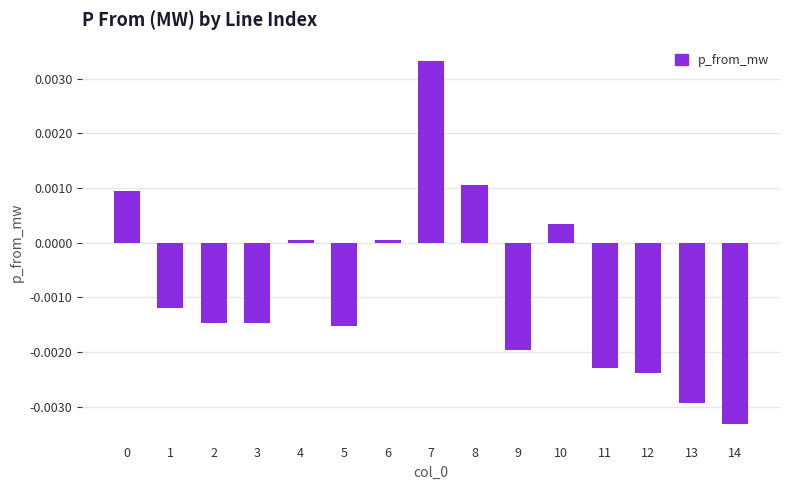

Is it true that the value at 6 is 0.0?

True